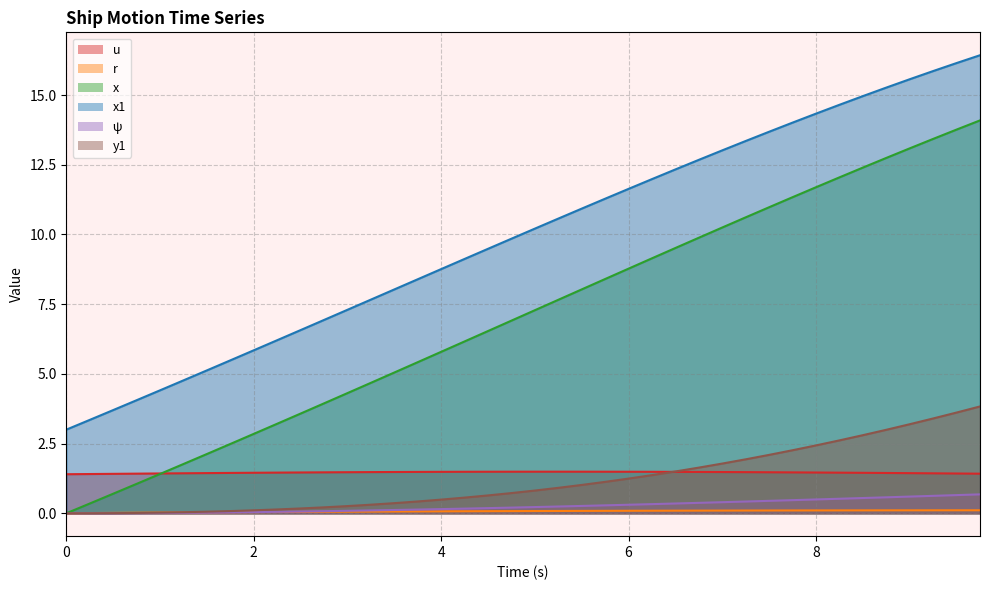

Reading left to right, what are all the values shown in this chart?

u: 0.0=1.4	0.25=1.4	0.5=1.4	0.75=1.4	1.0=1.4	1.25=1.4	1.5=1.4	1.75=1.4	2.0=1.5	2.25=1.5	2.5=1.5	2.75=1.5	3.0=1.5	3.25=1.5	3.5=1.5	3.75=1.5	4.0=1.5	4.25=1.5	4.5=1.5	4.75=1.5	5.0=1.5	5.25=1.5	5.5=1.5	5.75=1.5	6.0=1.5	6.25=1.5	6.5=1.5	6.75=1.5	7.0=1.5	7.25=1.5	7.5=1.5	7.75=1.5	8.0=1.5	8.25=1.5	8.5=1.5	8.75=1.4	9.0=1.4	9.25=1.4	9.5=1.4	9.75=1.4
r: 0.0=0.0	0.25=0.0	0.5=0.0	0.75=0.0	1.0=0.0	1.25=0.0	1.5=0.0	1.75=0.0	2.0=0.0	2.25=0.0	2.5=0.0	2.75=0.1	3.0=0.1	3.25=0.1	3.5=0.1	3.75=0.1	4.0=0.1	4.25=0.1	4.5=0.1	4.75=0.1	5.0=0.1	5.25=0.1	5.5=0.1	5.75=0.1	6.0=0.1	6.25=0.1	6.5=0.1	6.75=0.1	7.0=0.1	7.25=0.1	7.5=0.1	7.75=0.1	8.0=0.1	8.25=0.1	8.5=0.1	8.75=0.1	9.0=0.1	9.25=0.1	9.5=0.1	9.75=0.1
x: 0.0=0.0	0.25=0.3	0.5=0.7	0.75=1.1	1.0=1.4	1.25=1.8	1.5=2.1	1.75=2.5	2.0=2.8	2.25=3.2	2.5=3.6	2.75=3.9	3.0=4.3	3.25=4.7	3.5=5.0	3.75=5.4	4.0=5.8	4.25=6.2	4.5=6.5	4.75=6.9	5.0=7.3	5.25=7.7	5.5=8.0	5.75=8.4	6.0=8.8	6.25=9.1	6.5=9.5	6.75=9.9	7.0=10.2	7.25=10.6	7.5=11.0	7.75=11.3	8.0=11.7	8.25=12.0	8.5=12.4	8.75=12.7	9.0=13.1	9.25=13.4	9.5=13.8	9.75=14.1
x1: 0.0=3.0	0.25=3.4	0.5=3.7	0.75=4.1	1.0=4.4	1.25=4.8	1.5=5.1	1.75=5.5	2.0=5.8	2.25=6.2	2.5=6.6	2.75=6.9	3.0=7.3	3.25=7.7	3.5=8.0	3.75=8.4	4.0=8.8	4.25=9.1	4.5=9.5	4.75=9.8	5.0=10.2	5.25=10.6	5.5=10.9	5.75=11.3	6.0=11.6	6.25=12.0	6.5=12.3	6.75=12.7	7.0=13.0	7.25=13.4	7.5=13.7	7.75=14.0	8.0=14.3	8.25=14.6	8.5=15.0	8.75=15.3	9.0=15.6	9.25=15.9	9.5=16.1	9.75=16.4
ψ: 0.0=0.0	0.25=0.0	0.5=0.0	0.75=0.0	1.0=0.0	1.25=0.0	1.5=0.0	1.75=0.0	2.0=0.0	2.25=0.1	2.5=0.1	2.75=0.1	3.0=0.1	3.25=0.1	3.5=0.1	3.75=0.1	4.0=0.1	4.25=0.2	4.5=0.2	4.75=0.2	5.0=0.2	5.25=0.2	5.5=0.3	5.75=0.3	6.0=0.3	6.25=0.3	6.5=0.4	6.75=0.4	7.0=0.4	7.25=0.4	7.5=0.4	7.75=0.5	8.0=0.5	8.25=0.5	8.5=0.5	8.75=0.6	9.0=0.6	9.25=0.6	9.5=0.7	9.75=0.7
y1: 0.0=0.0	0.25=0.0	0.5=0.0	0.75=0.0	1.0=0.0	1.25=0.0	1.5=0.1	1.75=0.1	2.0=0.1	2.25=0.1	2.5=0.2	2.75=0.2	3.0=0.3	3.25=0.3	3.5=0.4	3.75=0.4	4.0=0.5	4.25=0.6	4.5=0.6	4.75=0.7	5.0=0.8	5.25=0.9	5.5=1.0	5.75=1.1	6.0=1.2	6.25=1.4	6.5=1.5	6.75=1.6	7.0=1.8	7.25=1.9	7.5=2.1	7.75=2.3	8.0=2.4	8.25=2.6	8.5=2.8	8.75=3.0	9.0=3.2	9.25=3.4	9.5=3.6	9.75=3.8